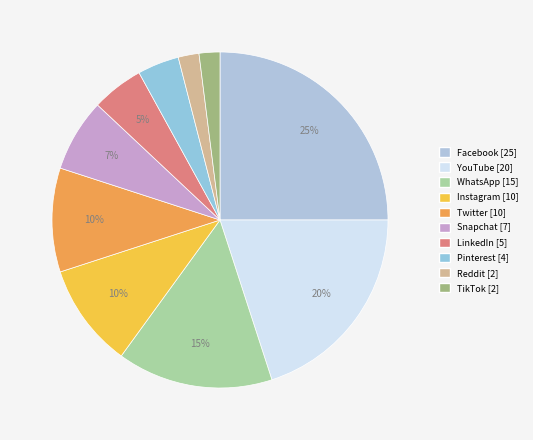

Which category has the smallest portion of the pie?

Reddit